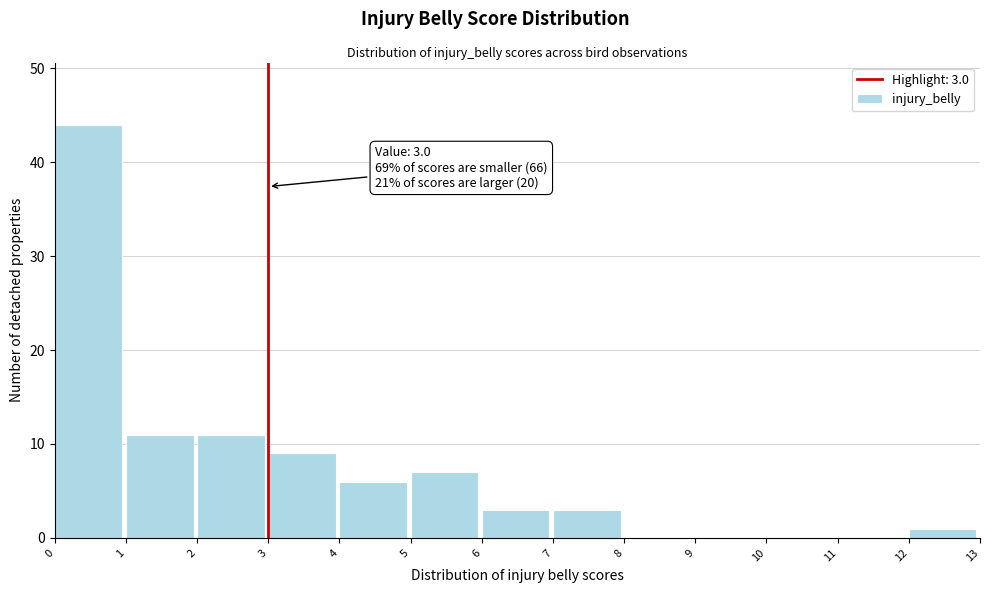

Which range on the x-axis has the tallest bar?

0 to 1